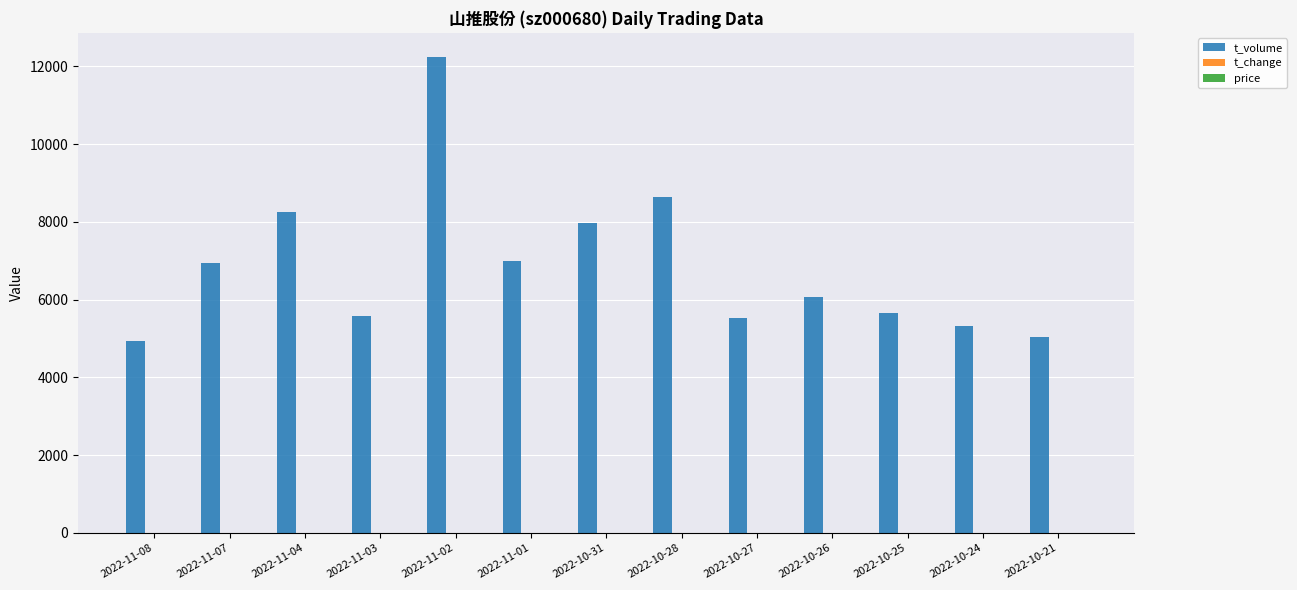

At which category is the sum across all series the highest?

2022-11-02